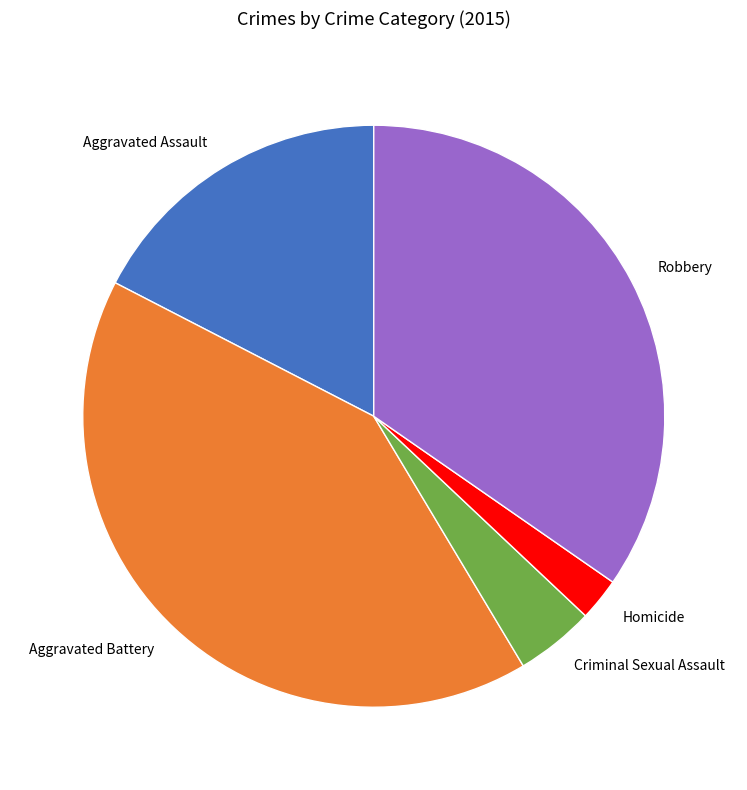

How many slices are in this pie chart?

5